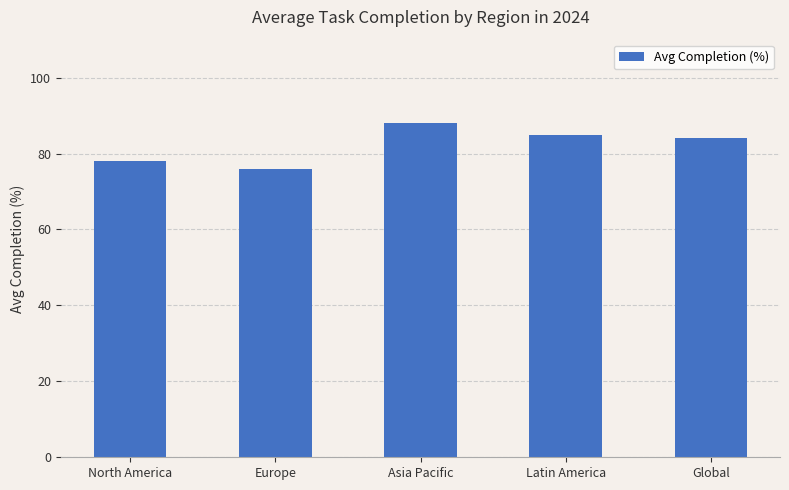

What is the label of the 4th bar from the left?

Latin America